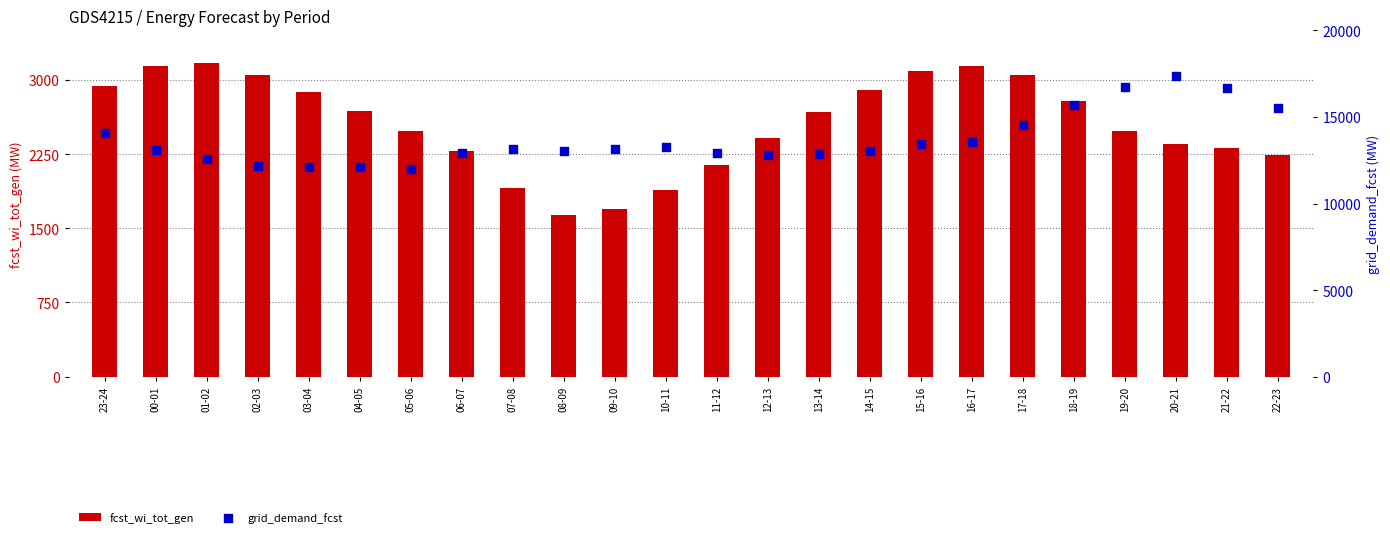

Which series reaches the minimum Y coordinate?

fcst_wi_tot_gen